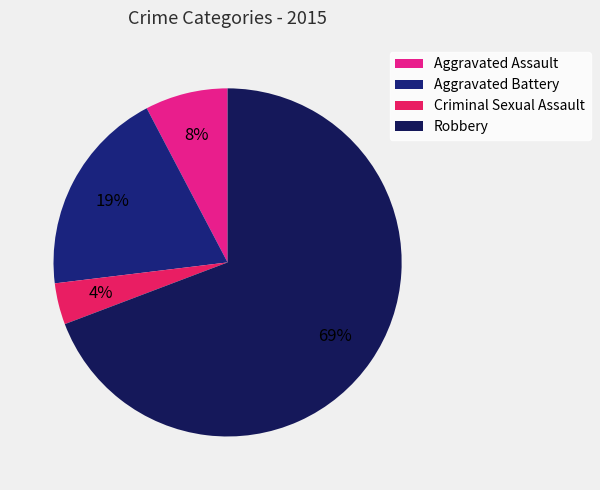

The Aggravated Assault slice represents 1% of the pie. True or false?

False